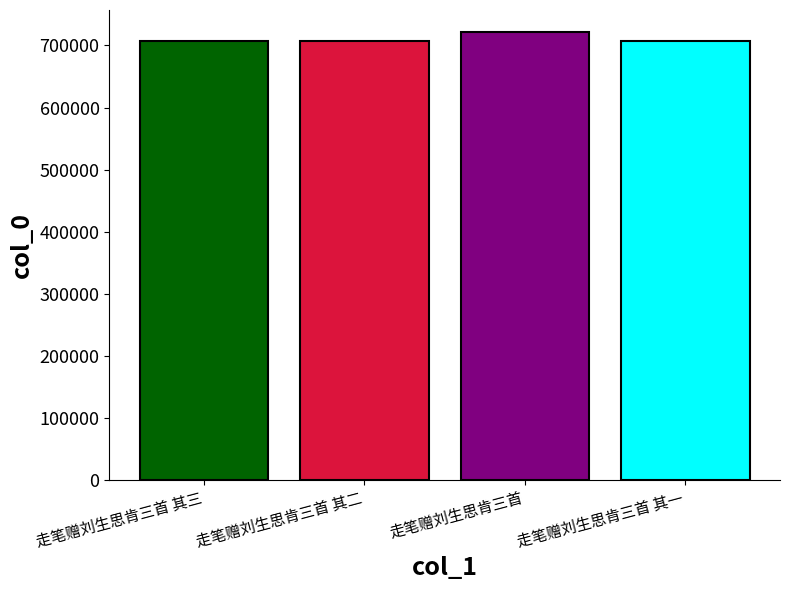

What is the label of the 2nd bar from the left?

走笔赠刘生思肯三首 其二